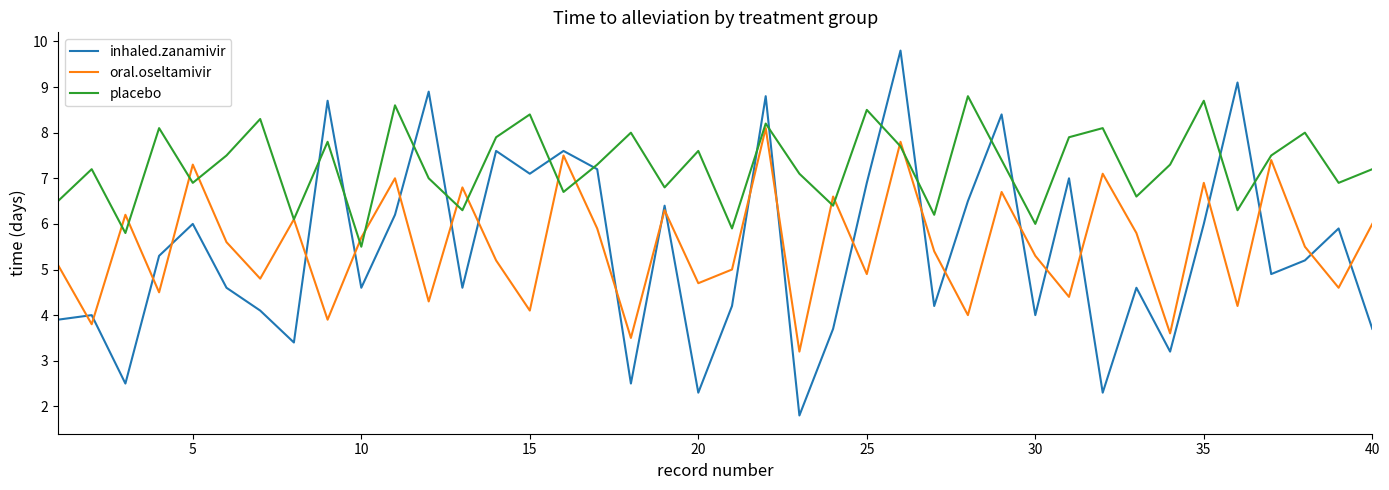

Reading left to right, extract all data points from this chart.

inhaled.zanamivir: 3.9	4.0	2.5	5.3	6.0	4.6	4.1	3.4	8.7	4.6	6.2	8.9	4.6	7.6	7.1	7.6	7.2	2.5	6.4	2.3	4.2	8.8	1.8	3.7	6.9	9.8	4.2	6.5	8.4	4.0	7.0	2.3	4.6	3.2	6.0	9.1	4.9	5.2	5.9	3.7
oral.oseltamivir: 5.1	3.8	6.2	4.5	7.3	5.6	4.8	6.1	3.9	5.7	7.0	4.3	6.8	5.2	4.1	7.5	5.9	3.5	6.3	4.7	5.0	8.1	3.2	6.6	4.9	7.8	5.4	4.0	6.7	5.3	4.4	7.1	5.8	3.6	6.9	4.2	7.4	5.5	4.6	6.0
placebo: 6.5	7.2	5.8	8.1	6.9	7.5	8.3	6.1	7.8	5.5	8.6	7.0	6.3	7.9	8.4	6.7	7.3	8.0	6.8	7.6	5.9	8.2	7.1	6.4	8.5	7.7	6.2	8.8	7.4	6.0	7.9	8.1	6.6	7.3	8.7	6.3	7.5	8.0	6.9	7.2